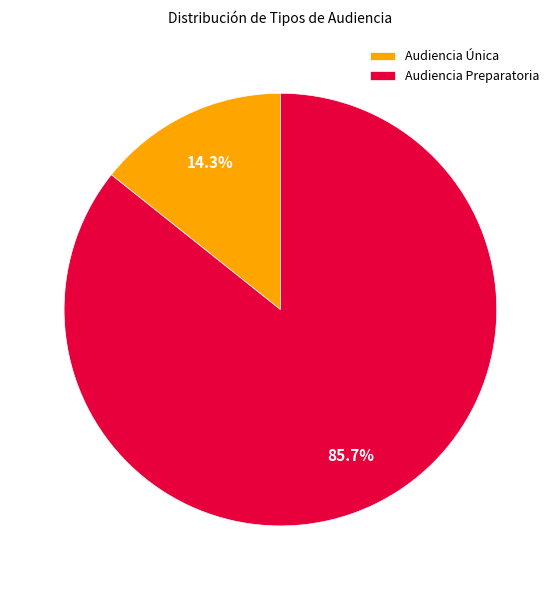

Between Audiencia Preparatoria and Audiencia Única, which is larger?

Audiencia Preparatoria